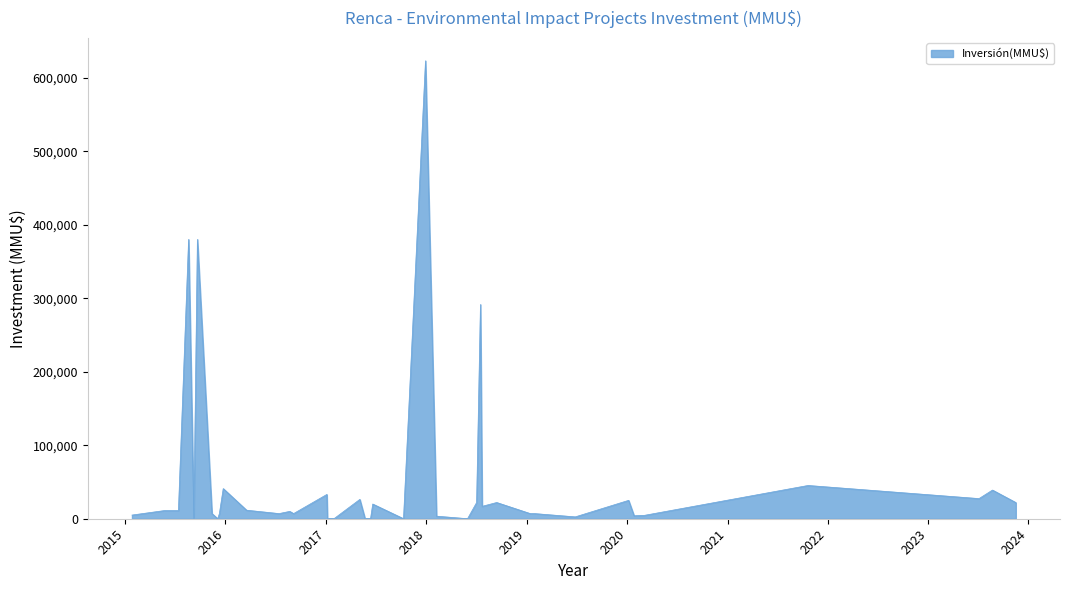

What is the greatest value displayed?

623000